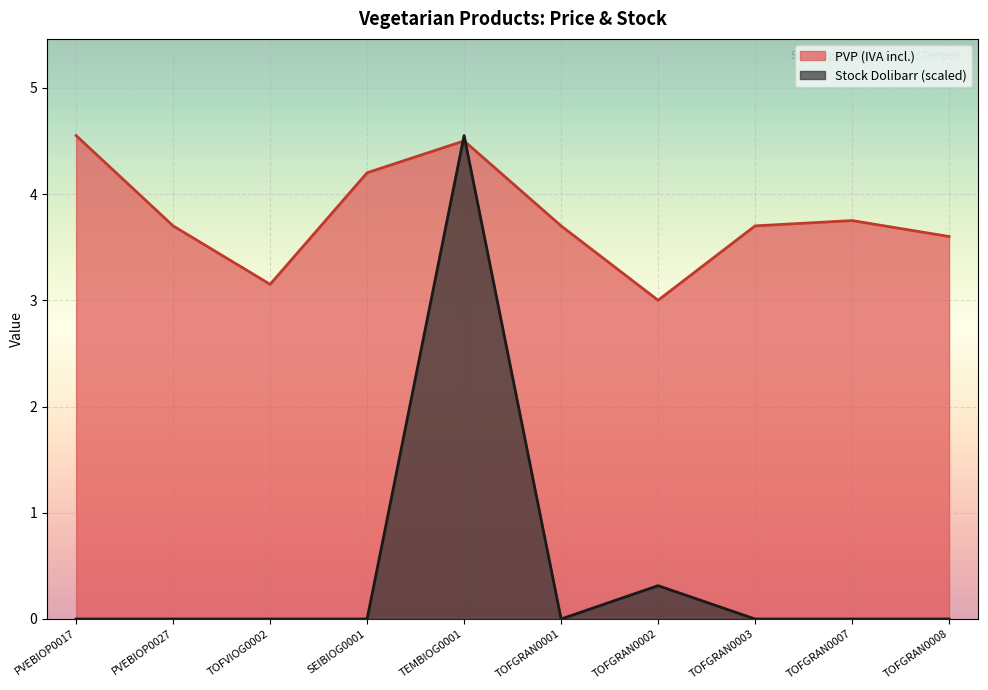

How many lines are shown in the chart?

2